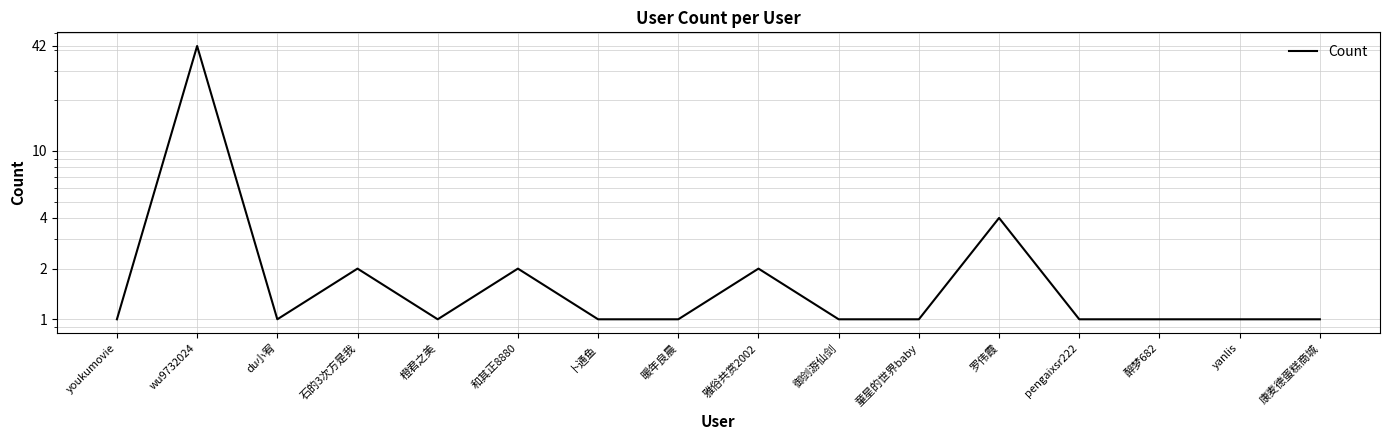

What position from the left is pengaixsr222?

13